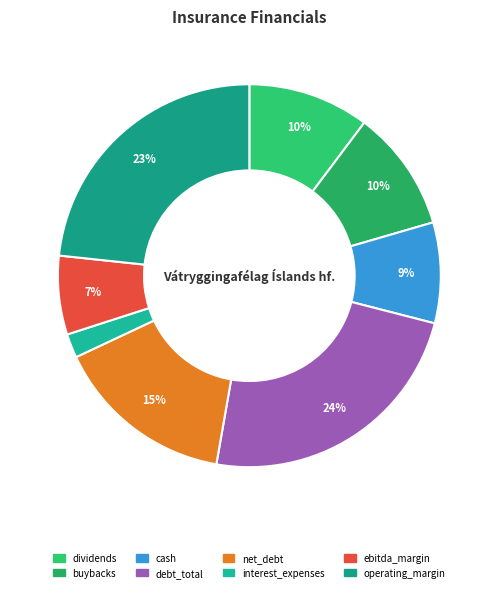

Rank the categories by value from highest to lowest.

debt_total, operating_margin, net_debt, dividends, buybacks, cash, ebitda_margin, interest_expenses